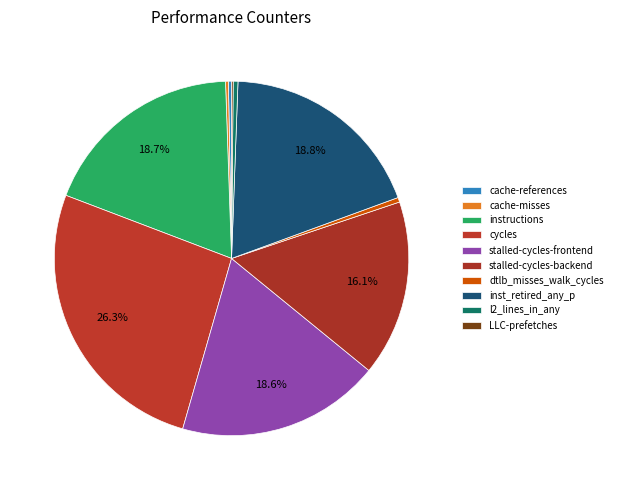

Combined, what portion of the pie is instructions and cycles?

45.0%